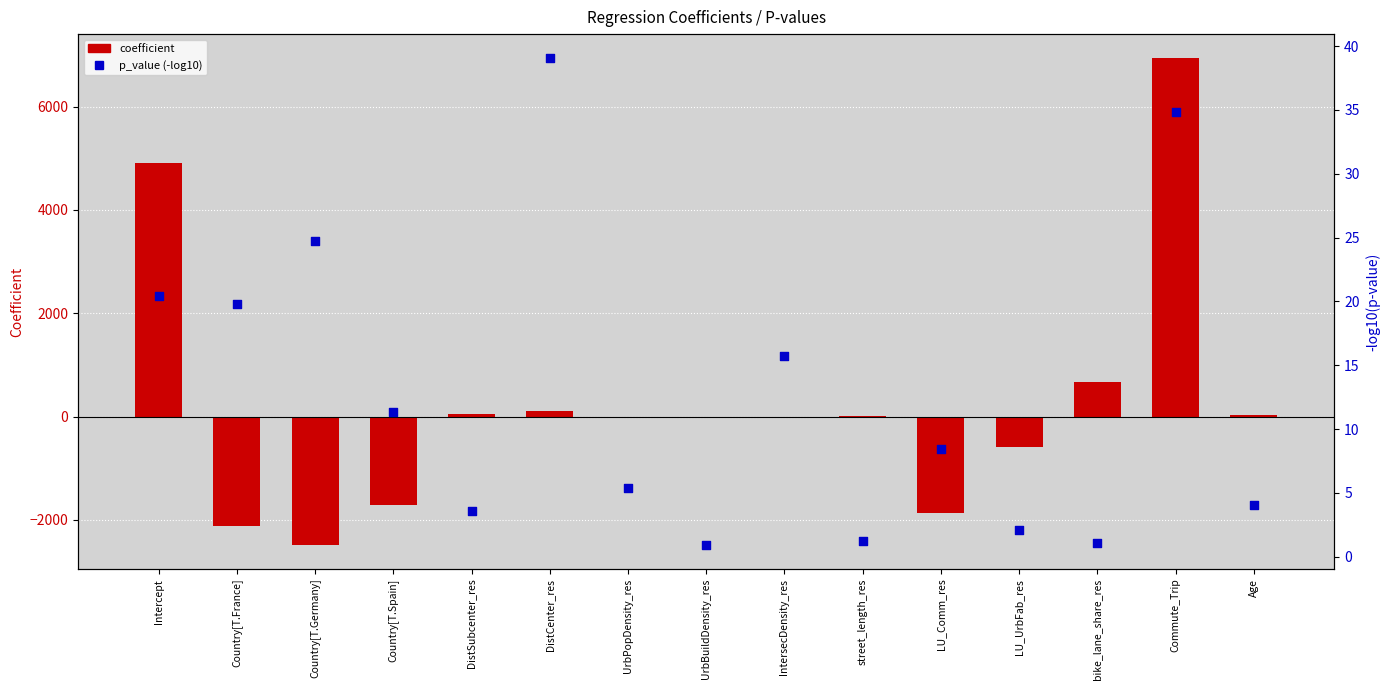

What are all the series names shown in the legend?

coefficient, p_value (-log10)